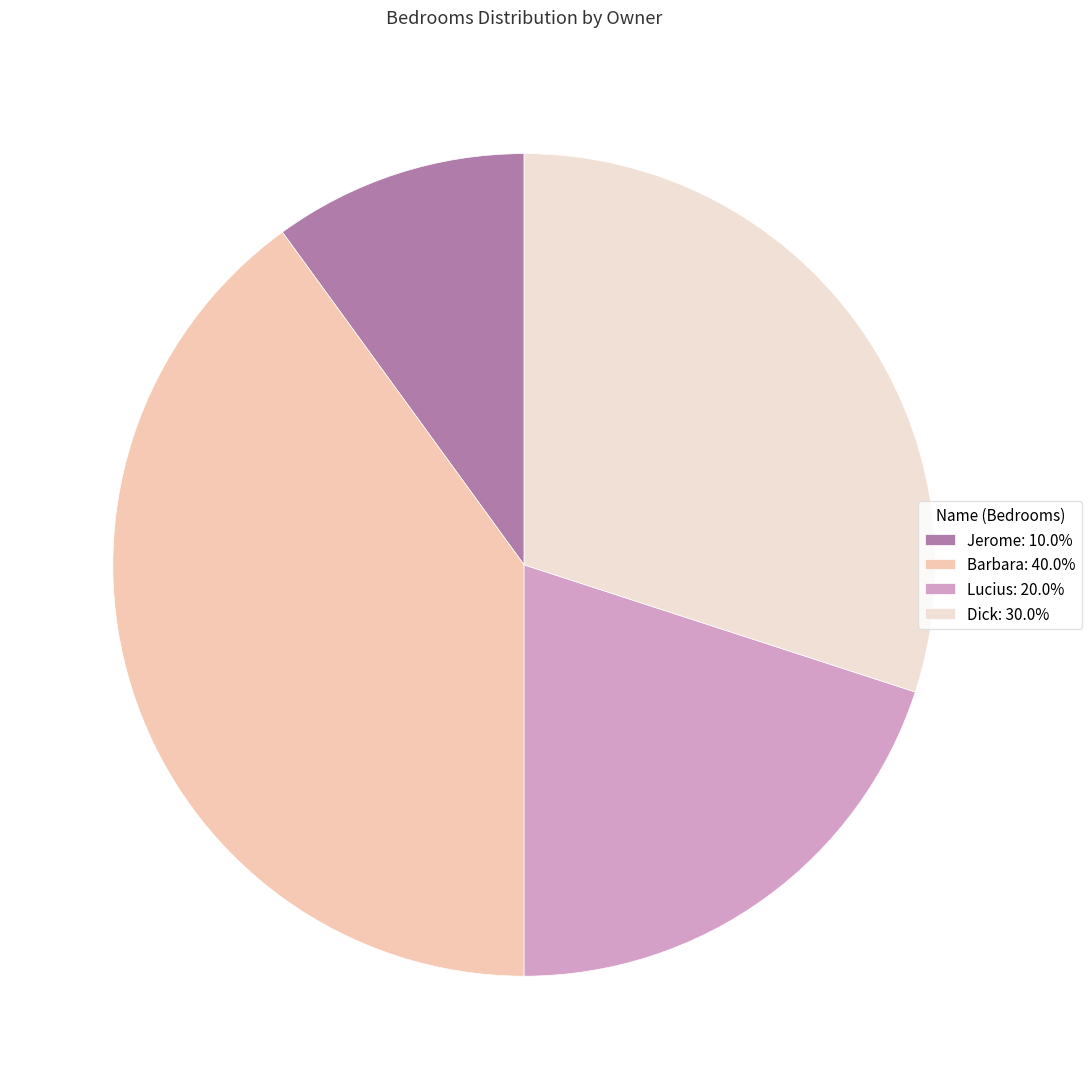

What is the ratio of the value at Barbara to the value at Jerome?

4.0